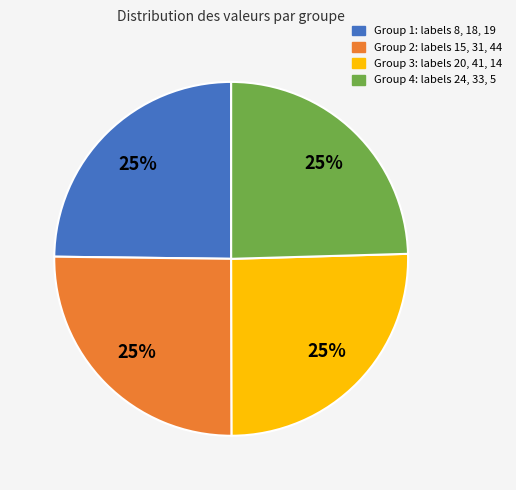

To the nearest percent, what is the average slice percentage?

25%